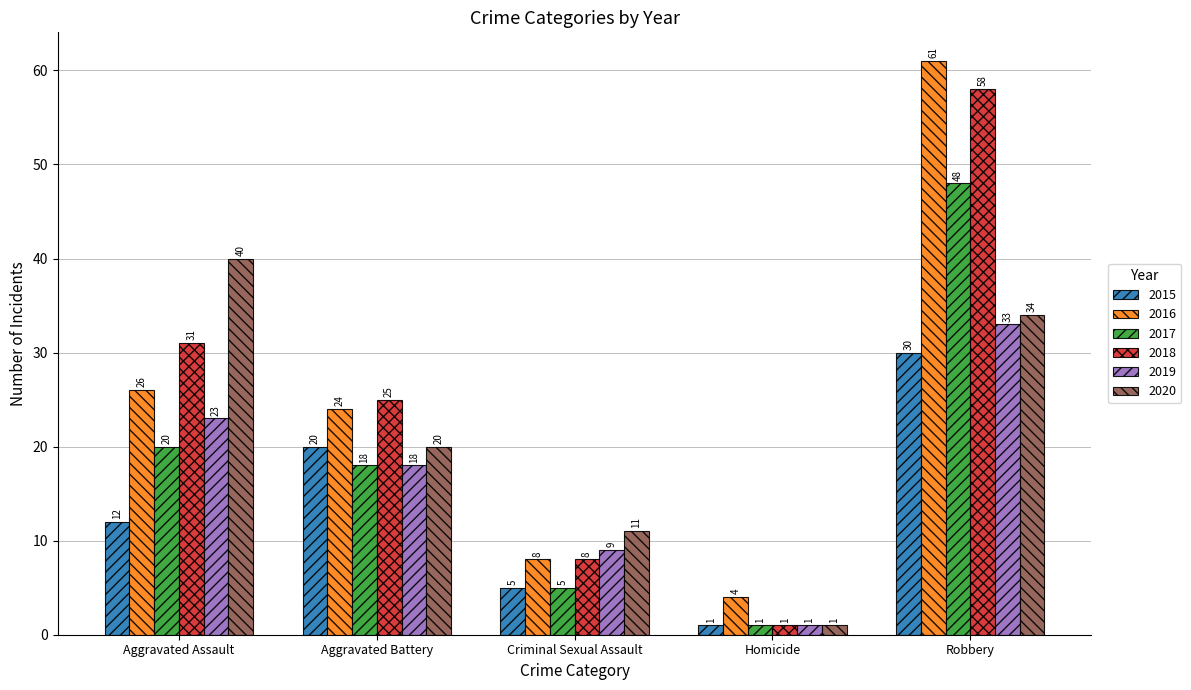

How many bars are there in total?

30